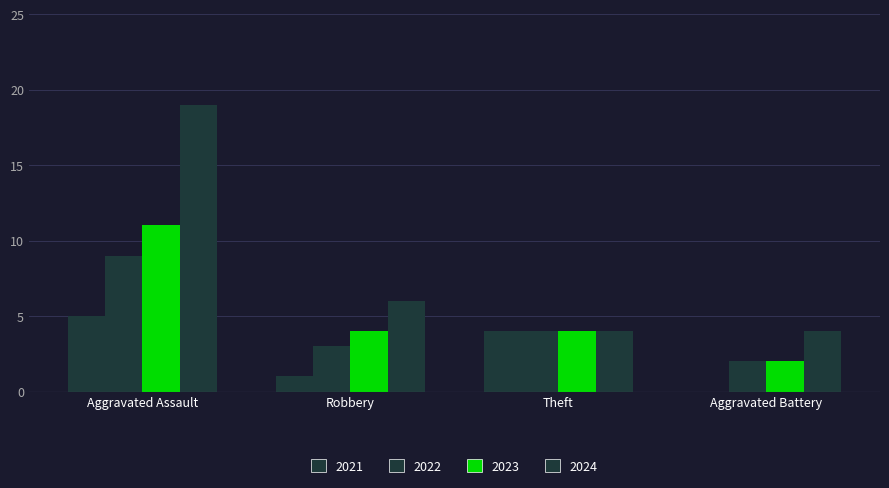

What position from the left is Aggravated Assault?

1